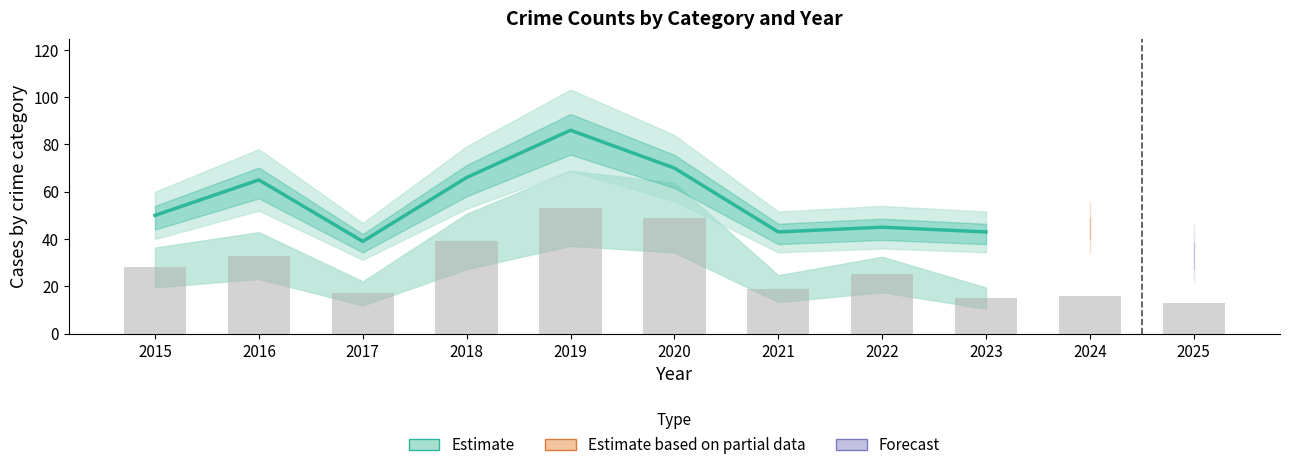

Are the bars grouped side by side (vs. stacked)?

No